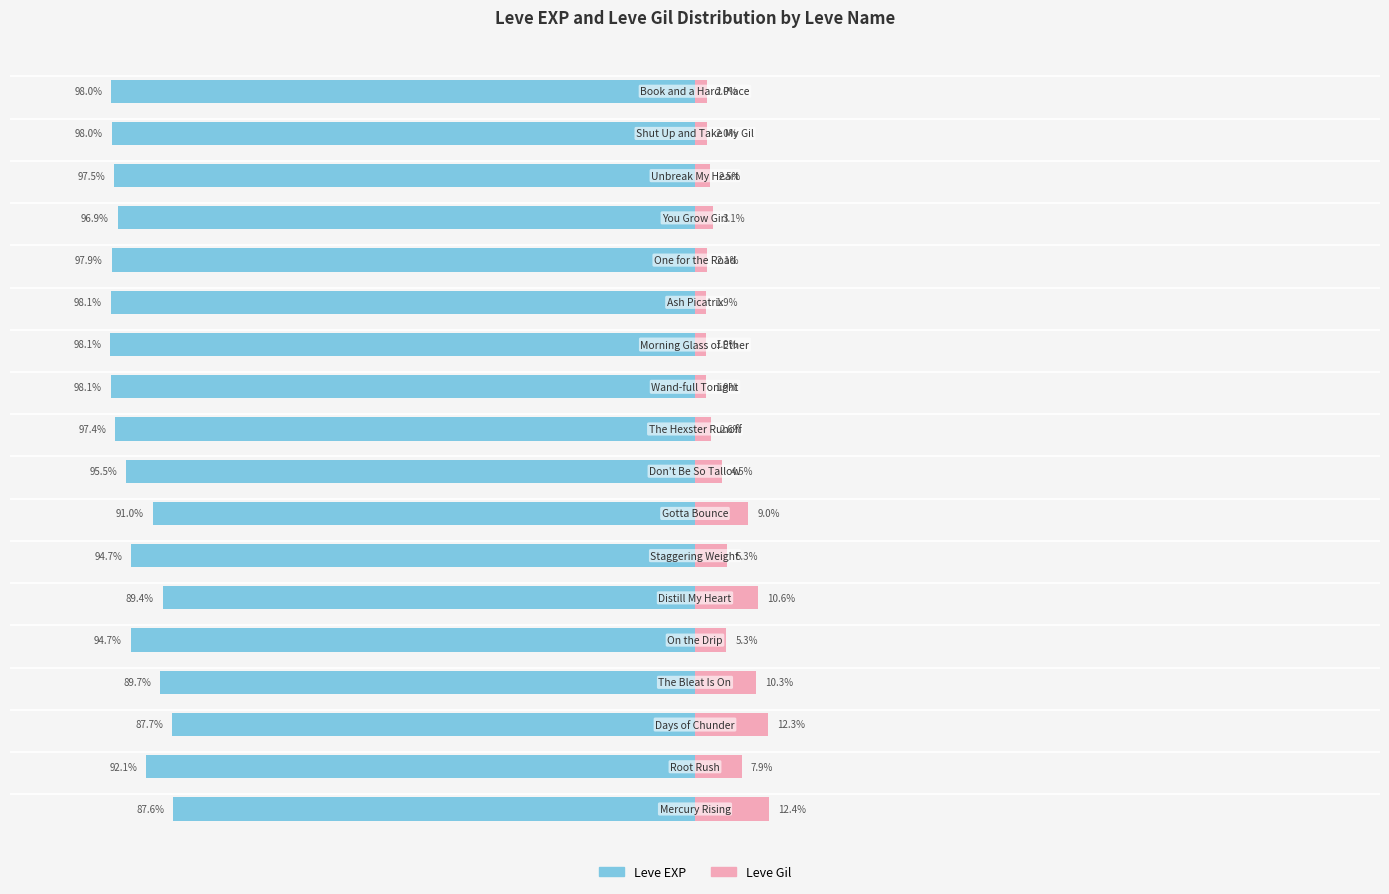

Reading left to right, extract all data points from this chart.

Leve EXP: 0=-87.6	1=-92.1	2=-87.7	3=-89.7	4=-94.7	5=-89.4	6=-94.7	7=-91.0	8=-95.5	9=-97.4	10=-98.1	11=-98.1	12=-98.1	13=-97.9	14=-96.9	15=-97.5	16=-98.0	17=-98.0
Leve Gil: 0=12.4	1=7.9	2=12.3	3=10.3	4=5.3	5=10.6	6=5.3	7=9.0	8=4.5	9=2.6	10=1.9	11=1.9	12=1.9	13=2.1	14=3.1	15=2.5	16=2.0	17=2.0